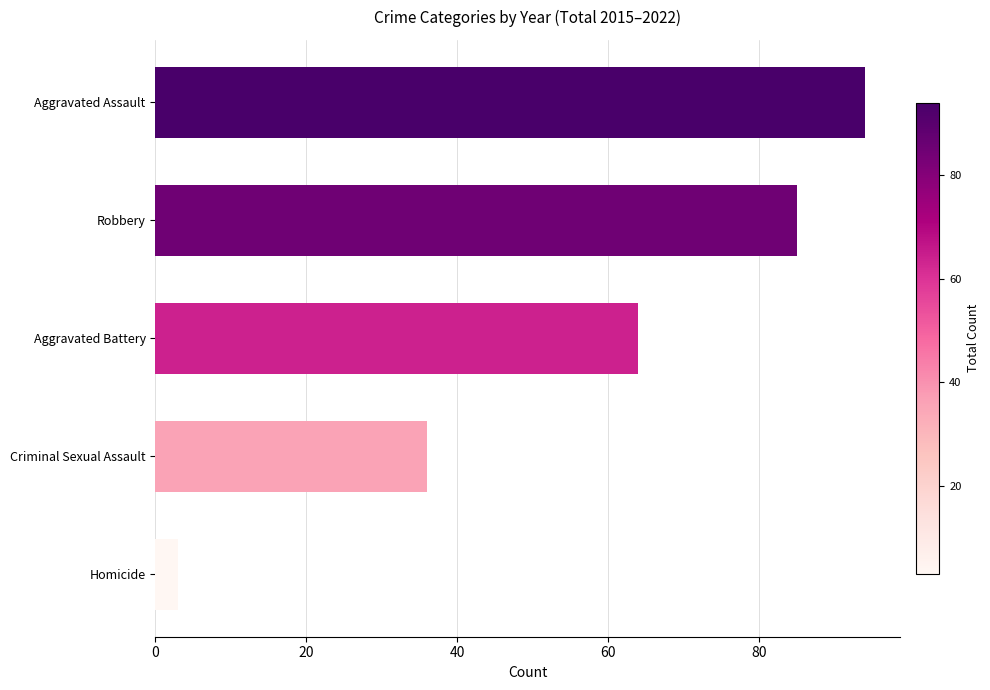

List the labels in order of value, largest first.

Aggravated Assault, Robbery, Aggravated Battery, Criminal Sexual Assault, Homicide